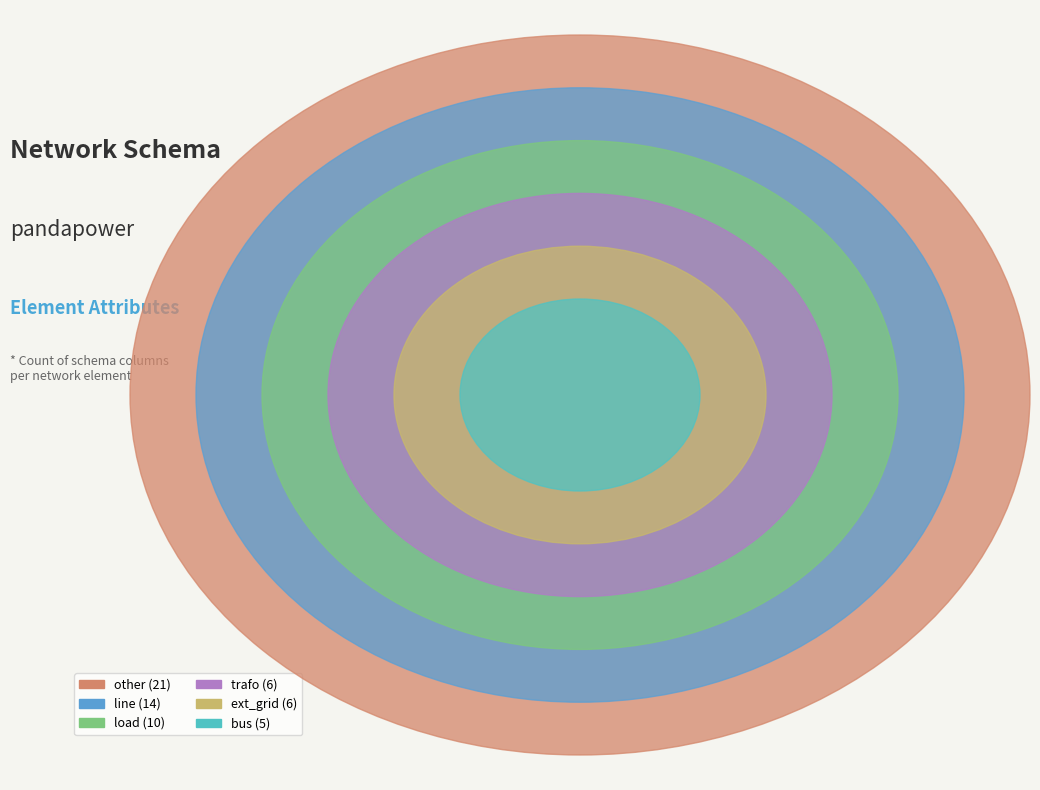

What is the change in value from trafo to other?

+15